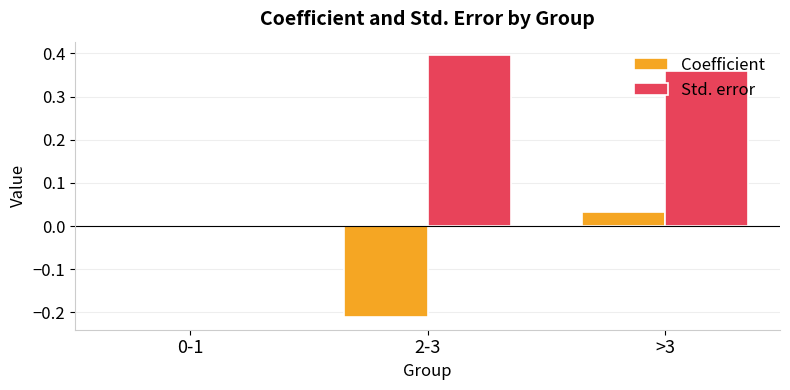

Is it true that Std. error equals 0.0 at 0-1?

True